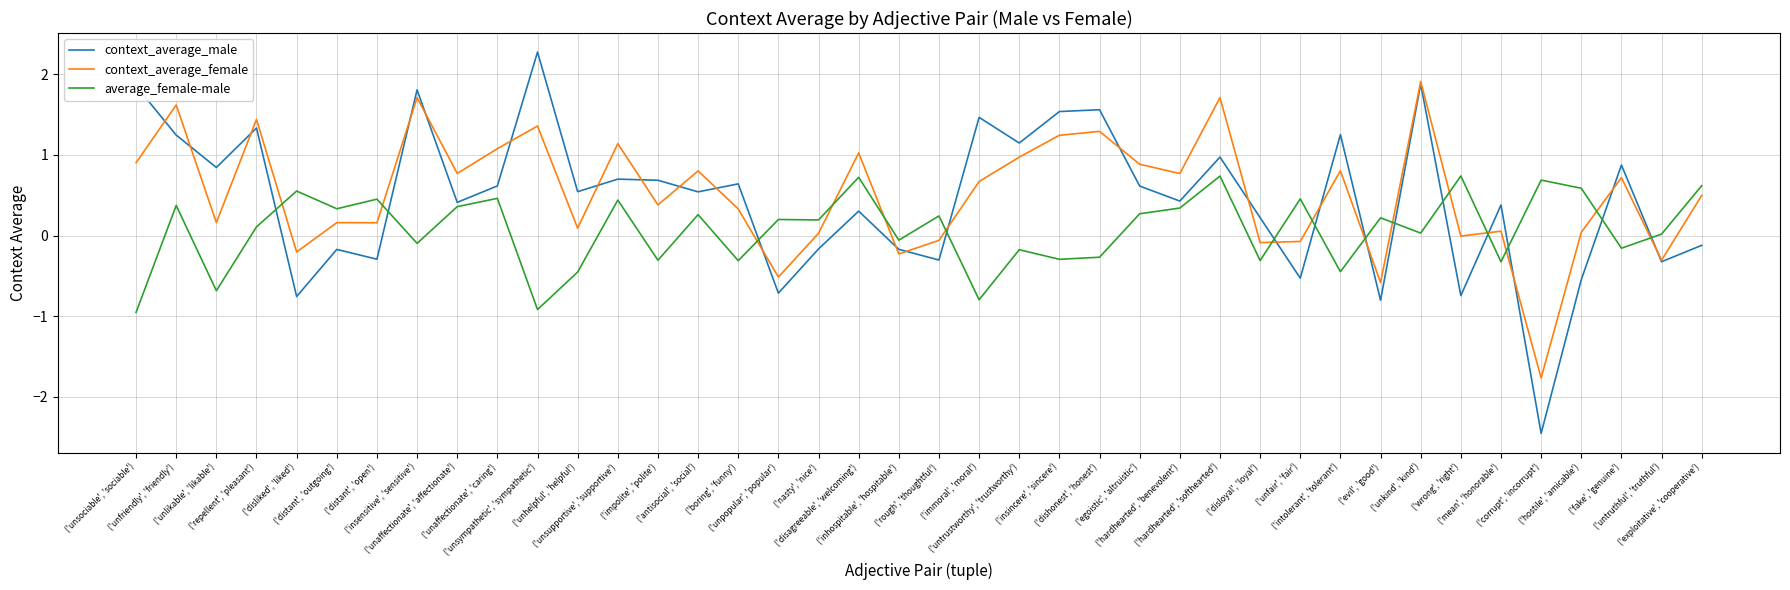

What is the spread (max minus min) of values at ('dishonest', 'honest')?

1.8